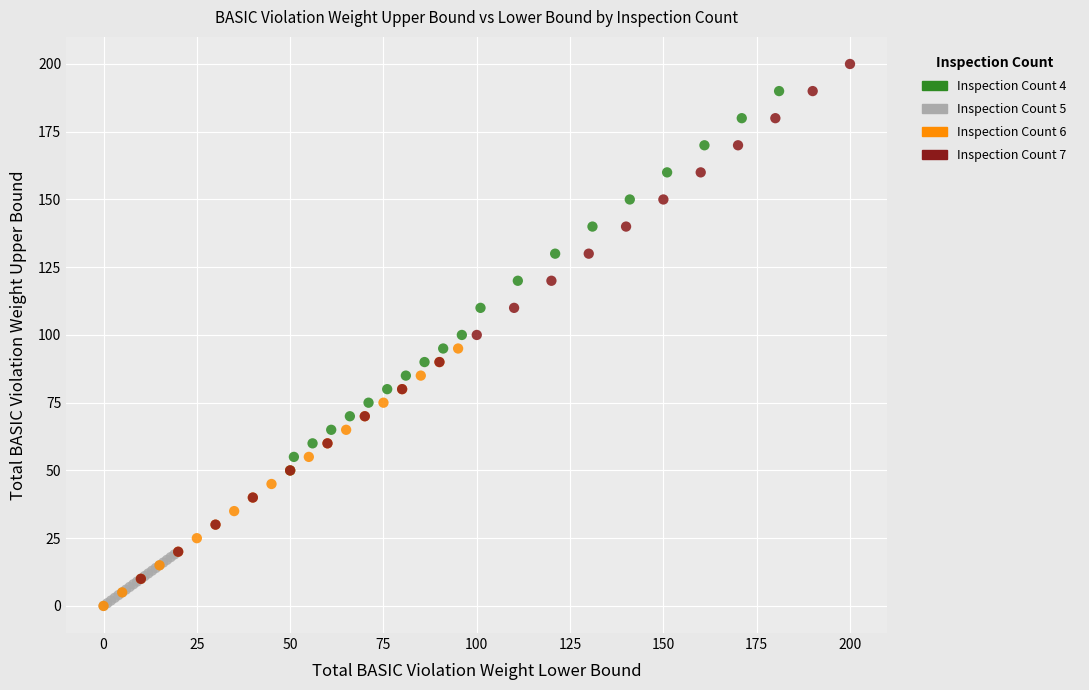

Which series has the largest Y range (max minus min)?

Inspection Count 7